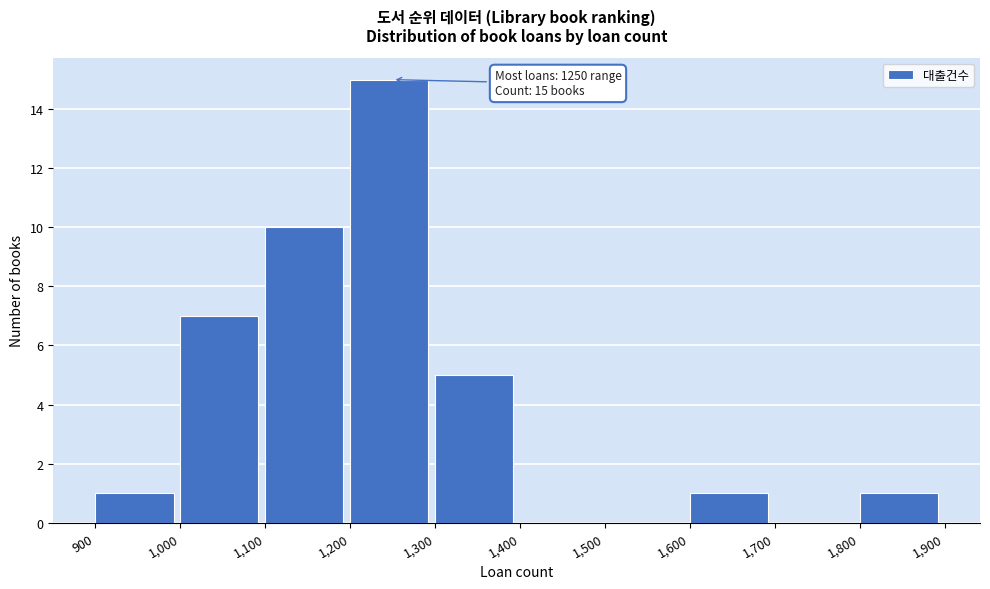

Which range on the x-axis has the tallest bar?

1,200 to 1,300